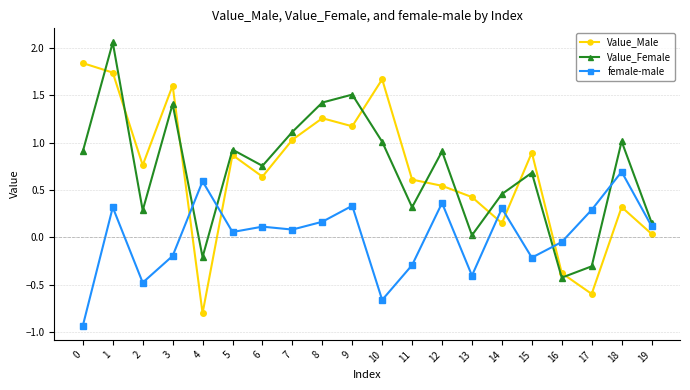

True or false: female-male and Value_Male intersect in this chart.

True